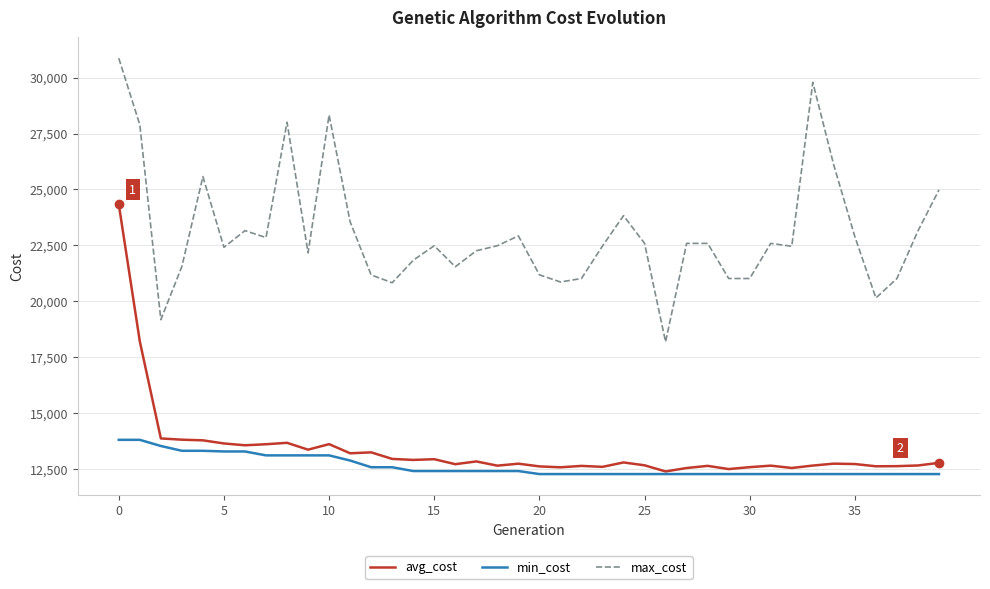

Which series has the largest total across all categories?

max_cost